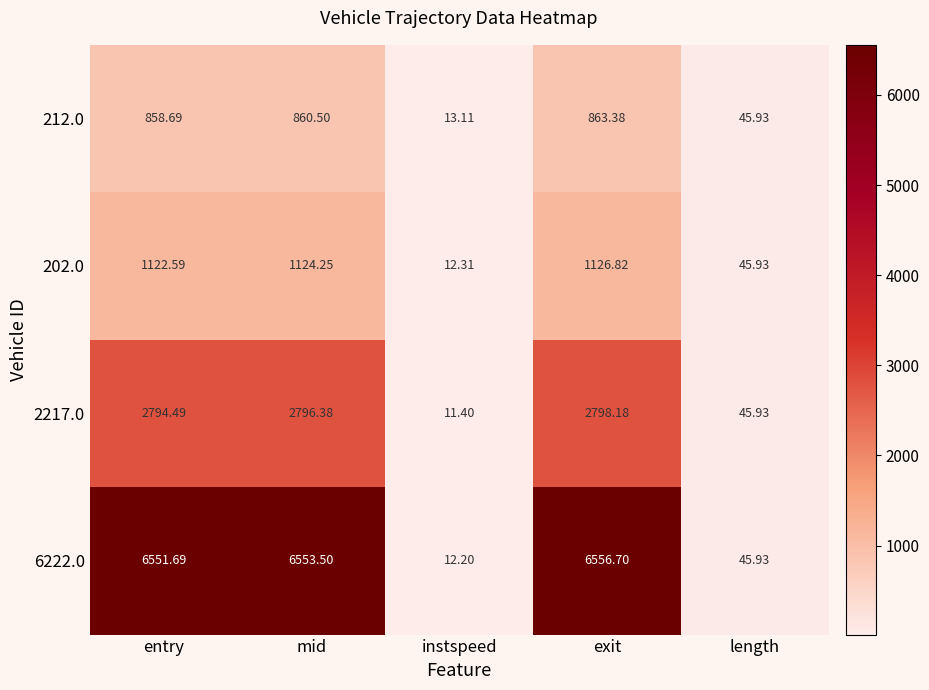

Rank the series by their maximum value, from lowest to highest.

212.0, 202.0, 2217.0, 6222.0